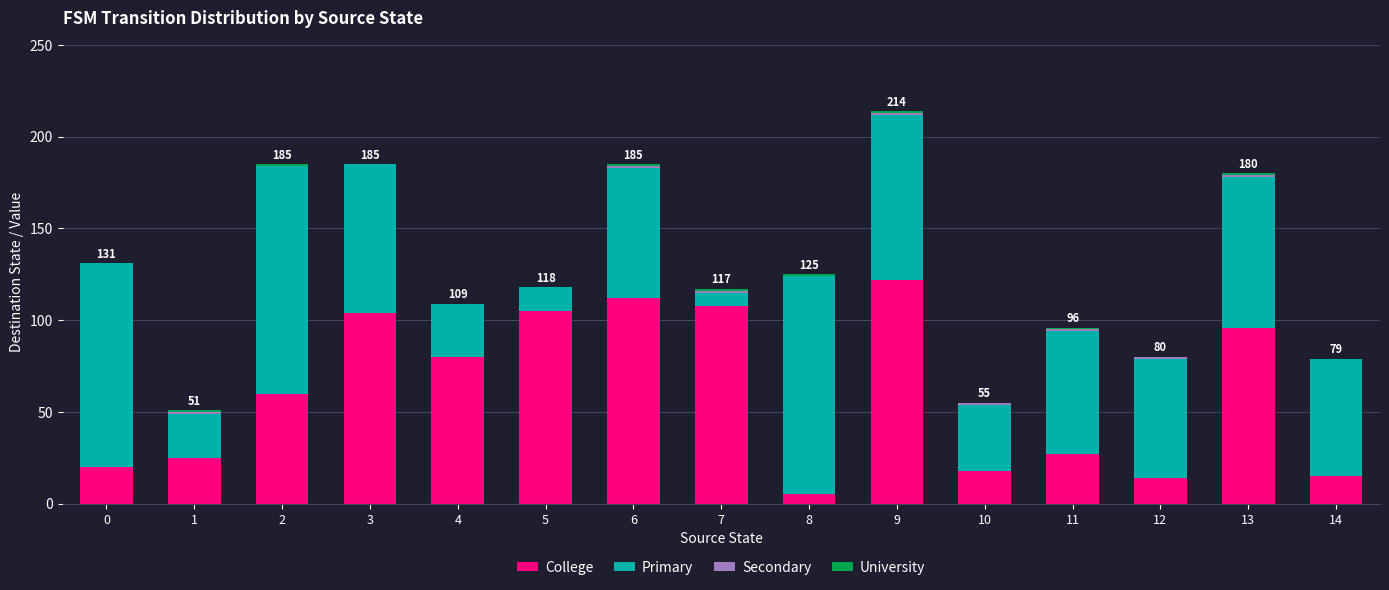

What is the sum of all College values?

911